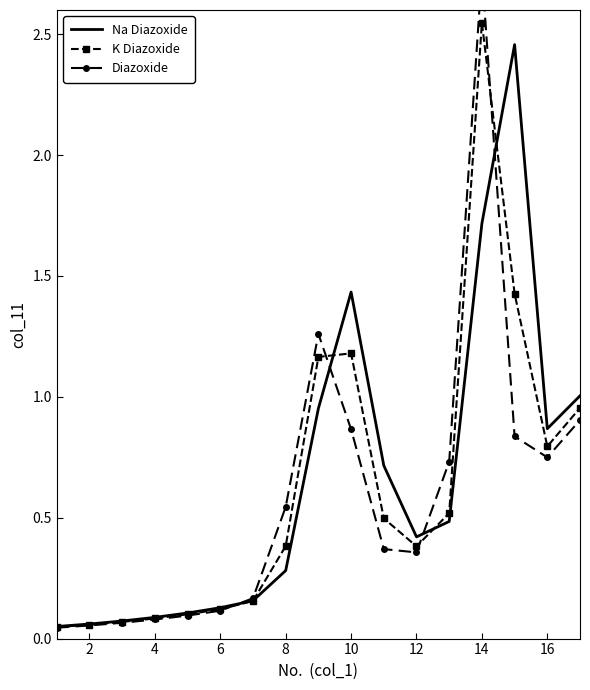

At which label does K Diazoxide reach its peak?

14